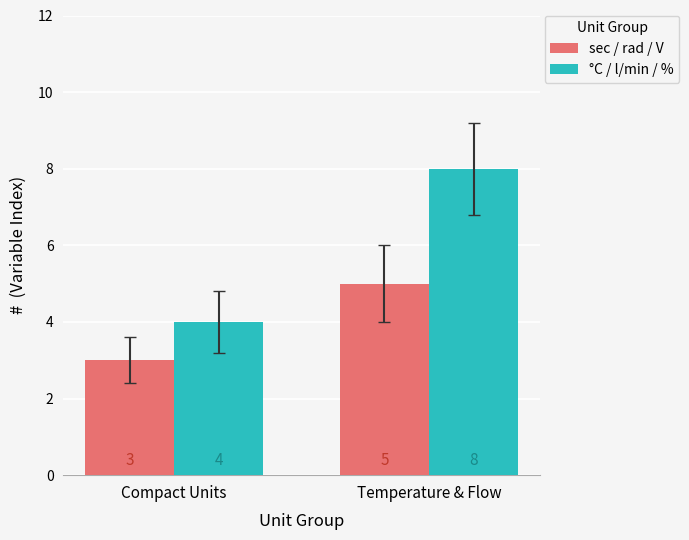

Is the value of sec / rad / V at Compact Units greater than the value of °C / l/min / % at Compact Units?

No